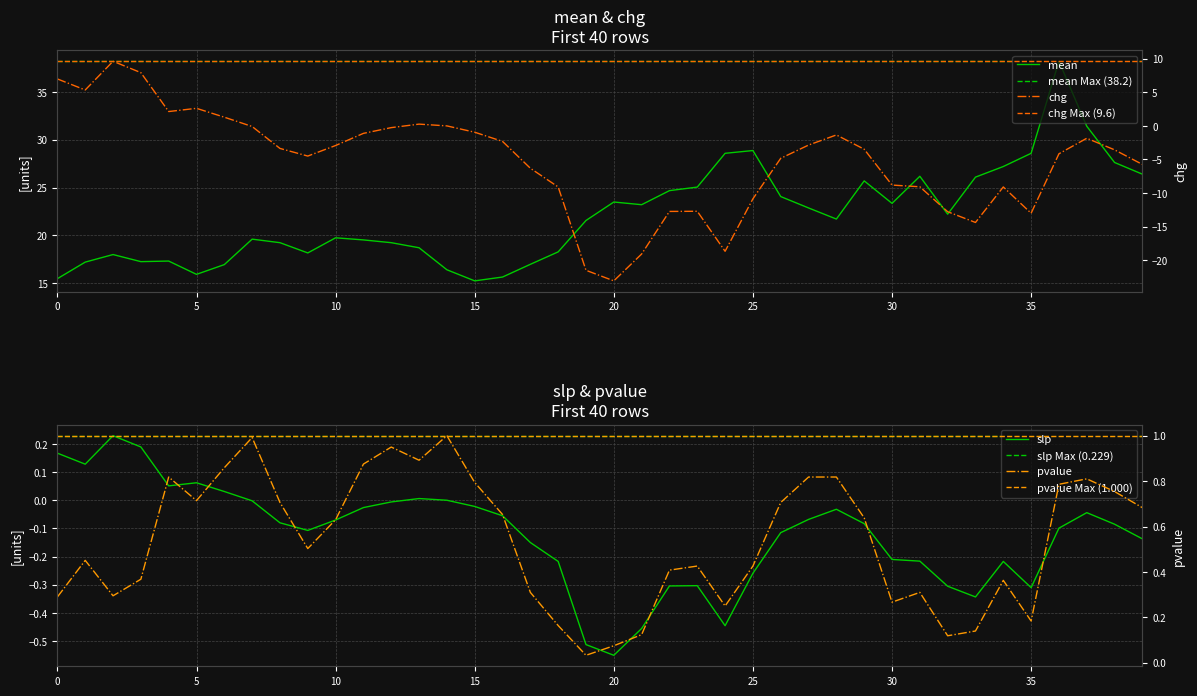

At which label is chg closest to -6?

39